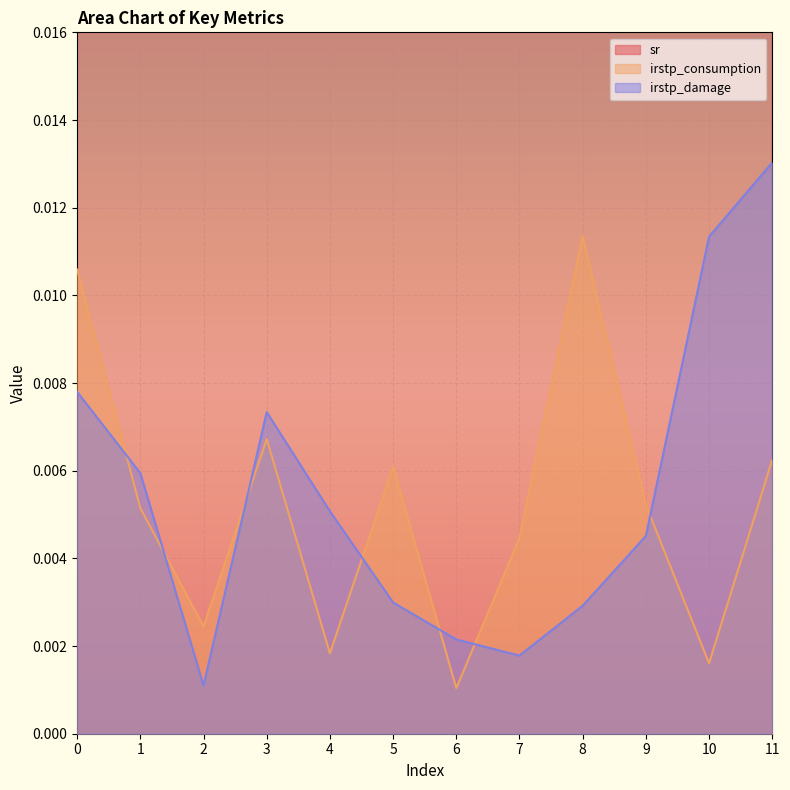

Which has a higher value, 1 or 6?

1